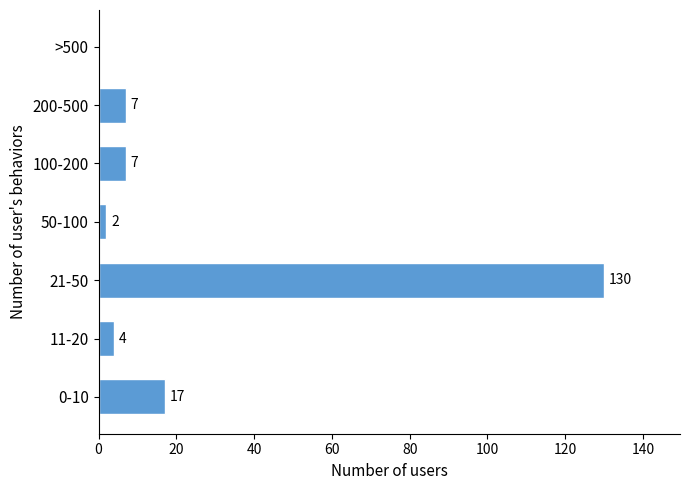

Reading top to bottom, transcribe all the data shown in this chart.

>500=0	200-500=7	100-200=7	50-100=2	21-50=130	11-20=4	0-10=17